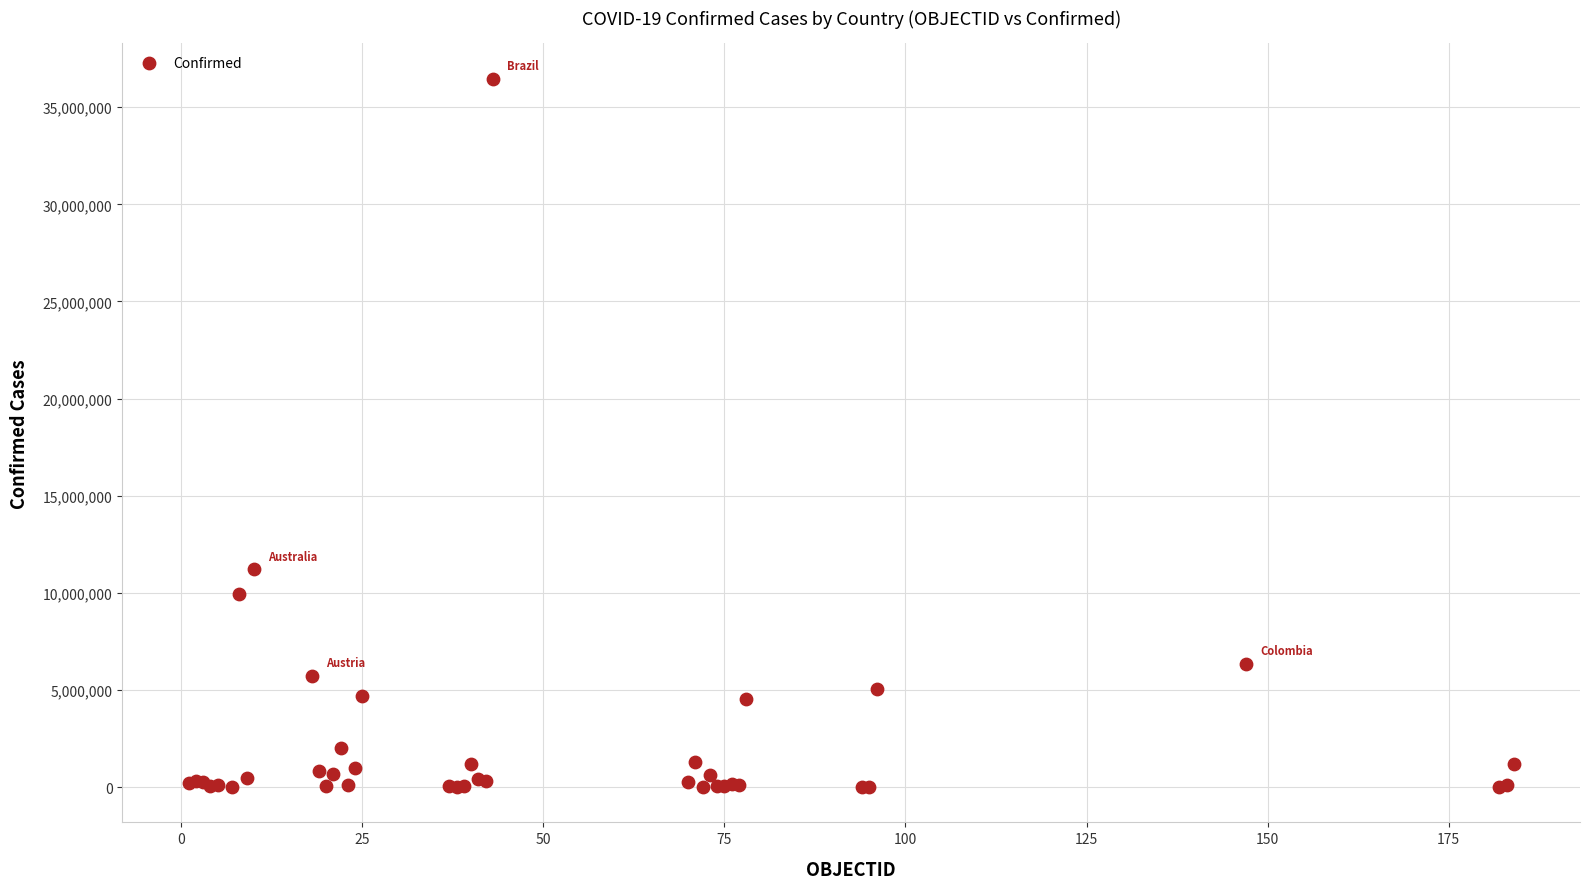

What Y value in the scatter plot is closest to 18242432?

11205520